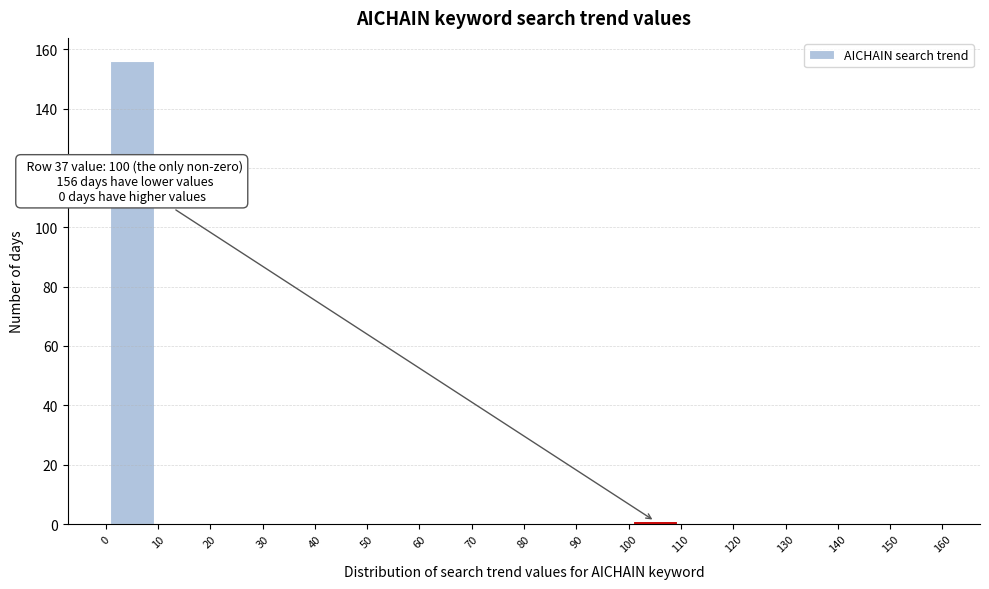

Which range on the x-axis has the tallest bar?

0 to 10